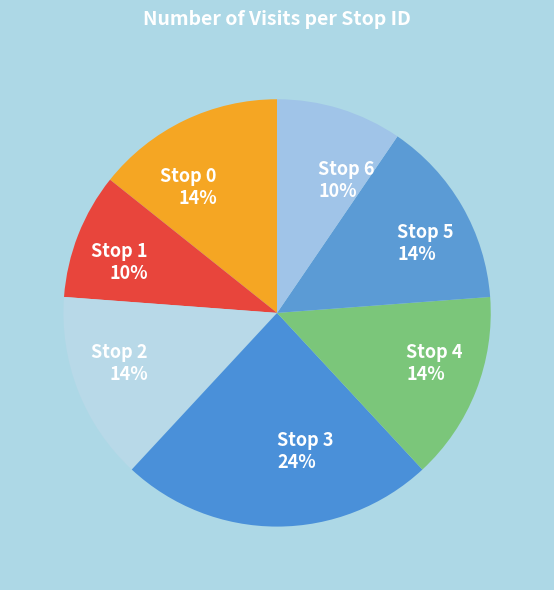

Is the sum of Stop 6 and Stop 3 greater than half?

No